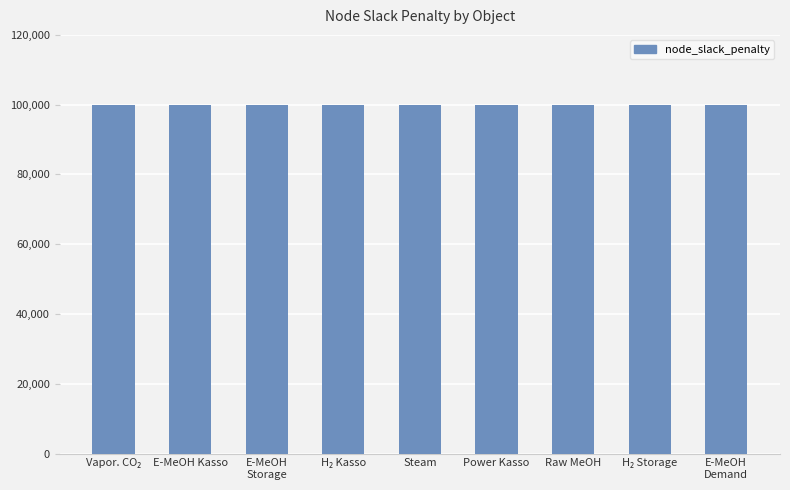

What is the value of the 1st bar from the left?

100000